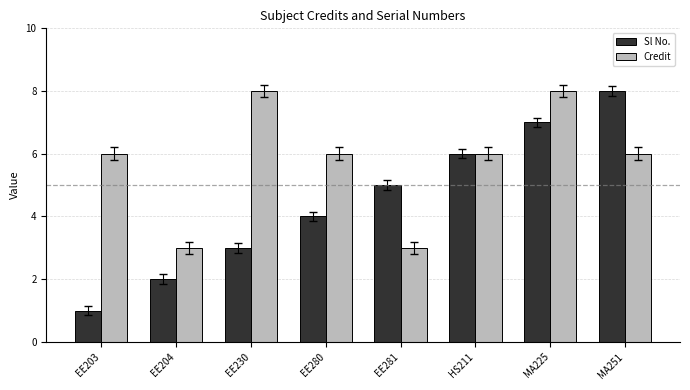

The Sl No. series shows 6 at EE280. True or false?

False